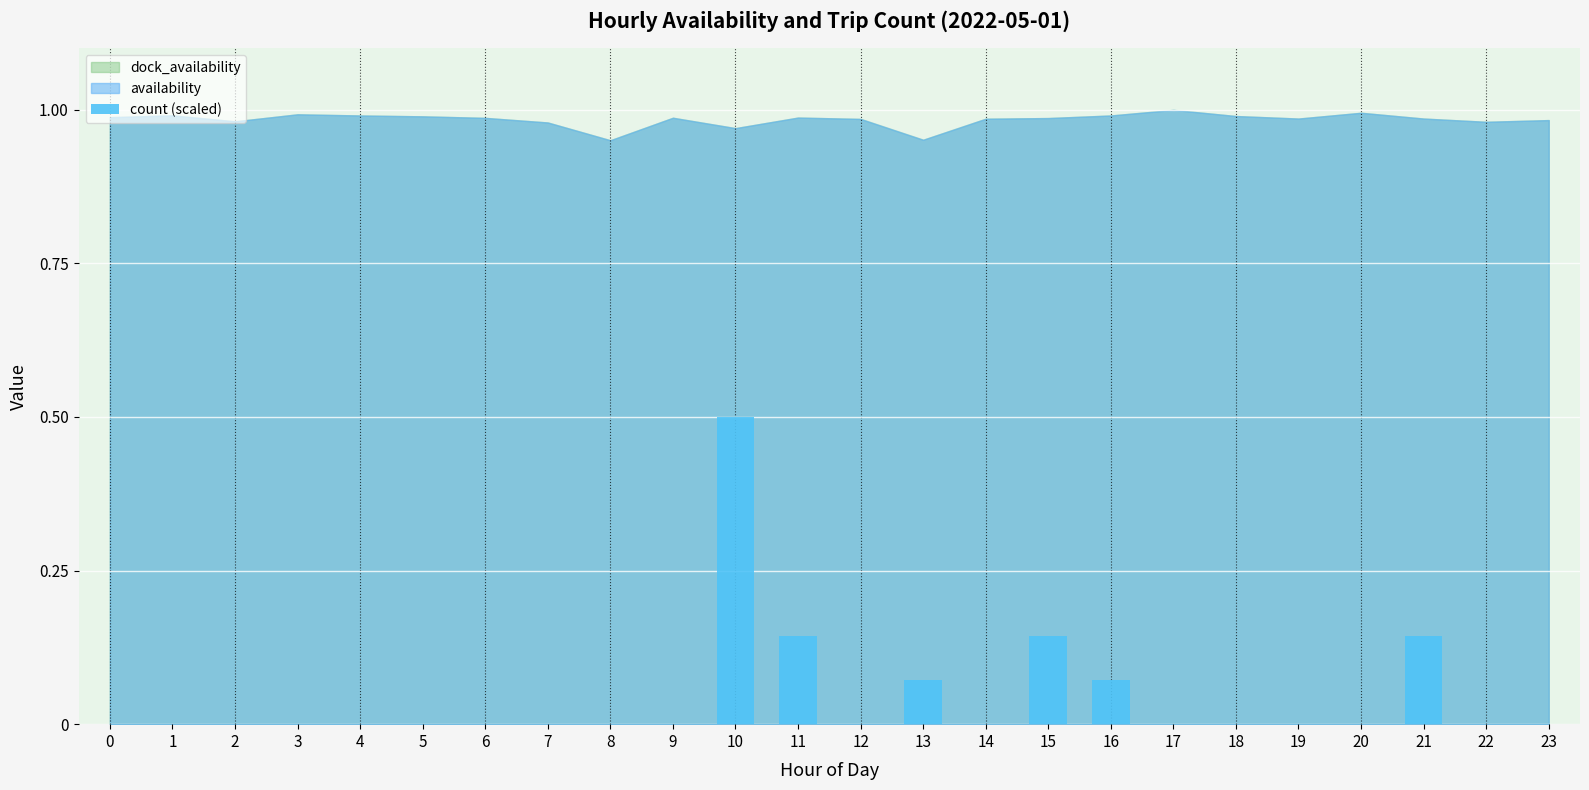

Count the values in the range 0 to 1.

24